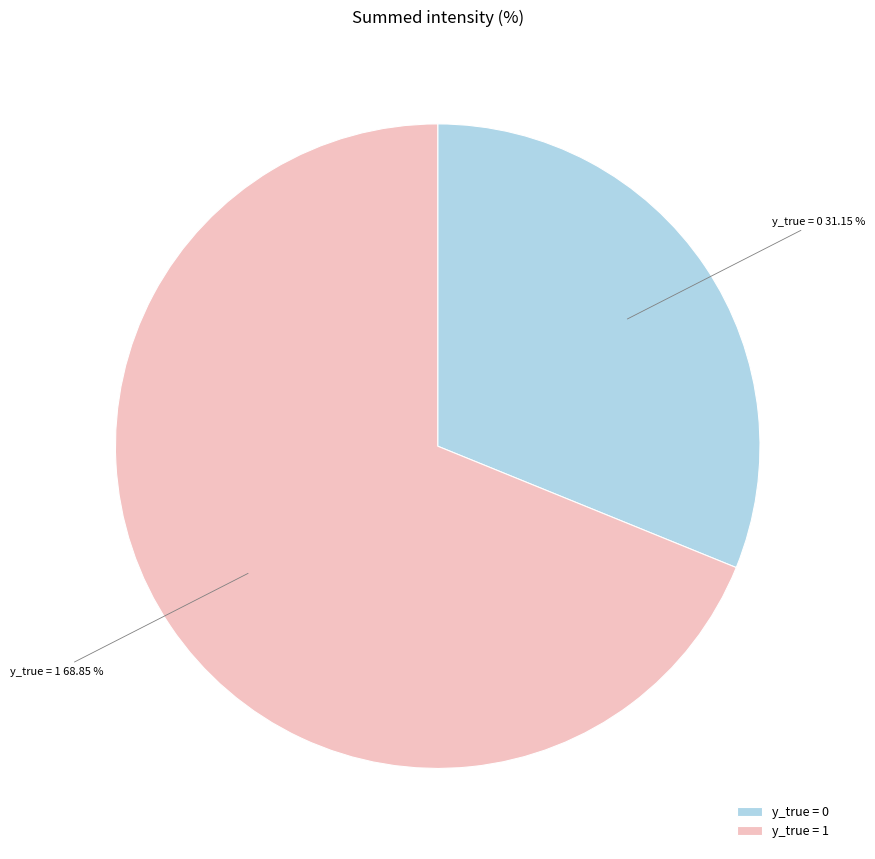

Which category accounts for the majority?

y_true = 1